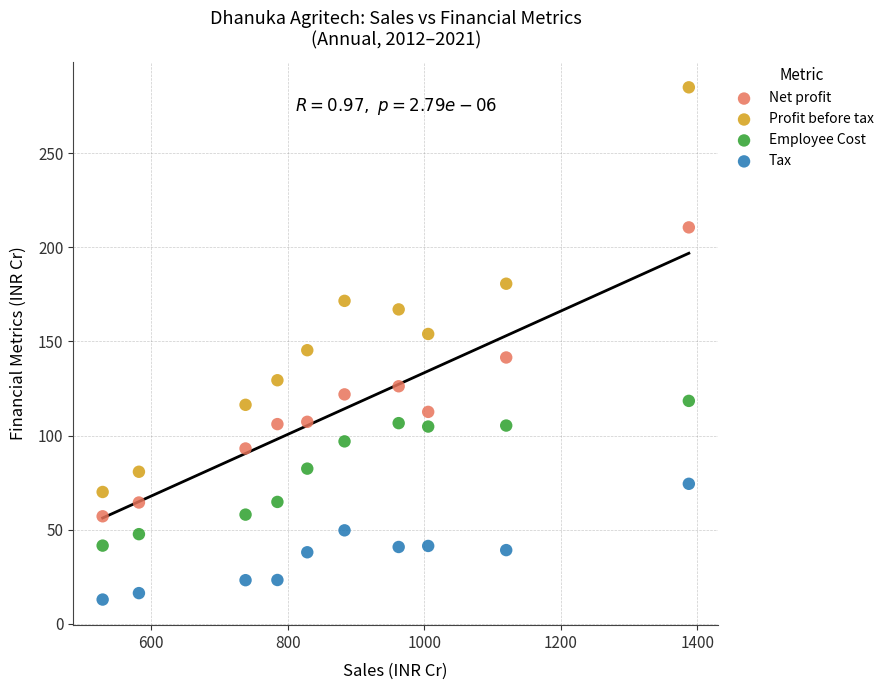

Which series contains the highest Y value?

Profit before tax